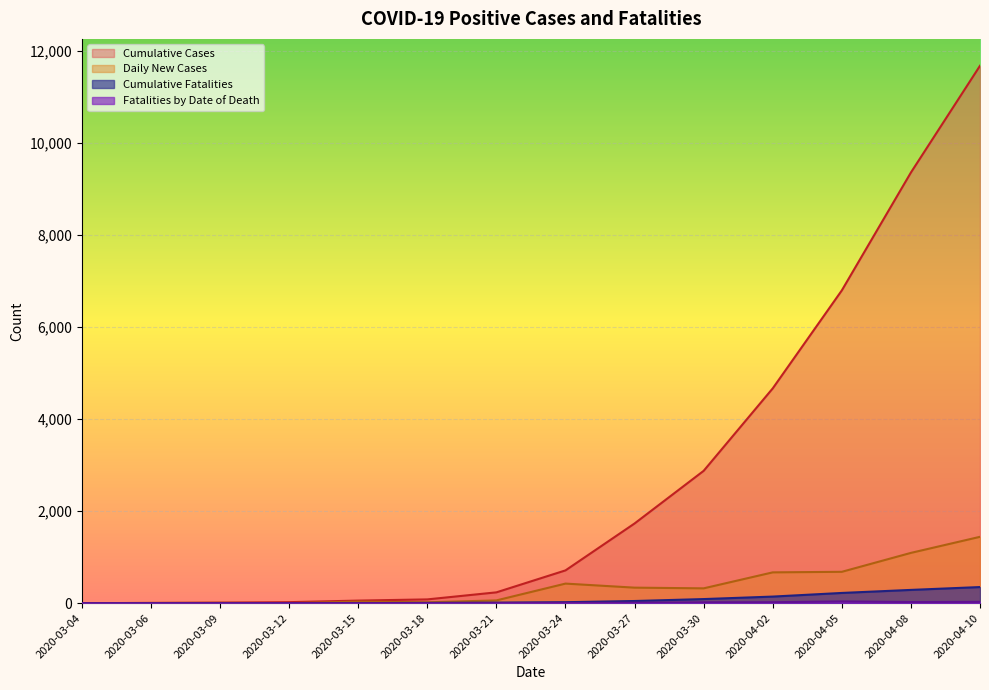

How many lines are shown in the chart?

4